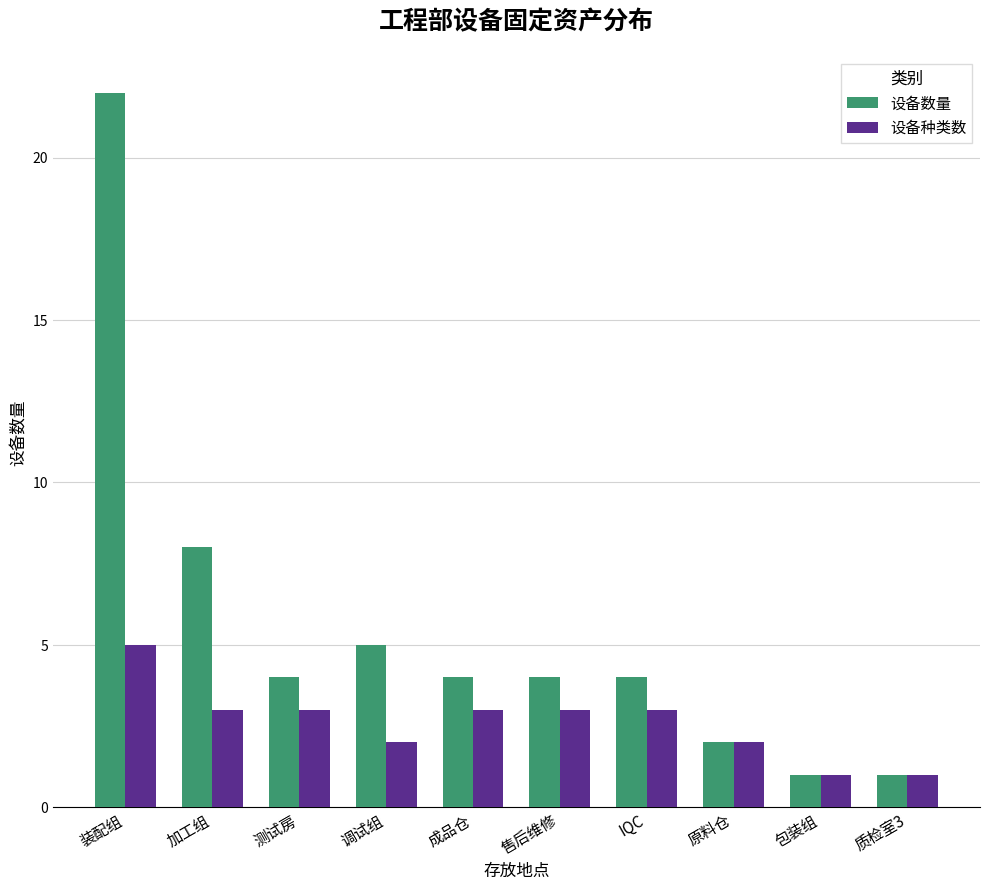

The value of 设备数量 at IQC is 4. True or false?

True